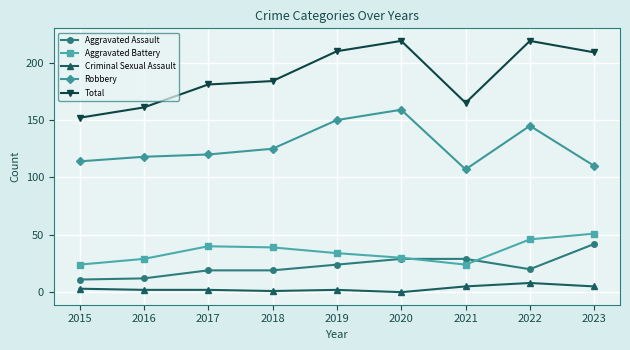

What is the total value across all series at 2021?

330